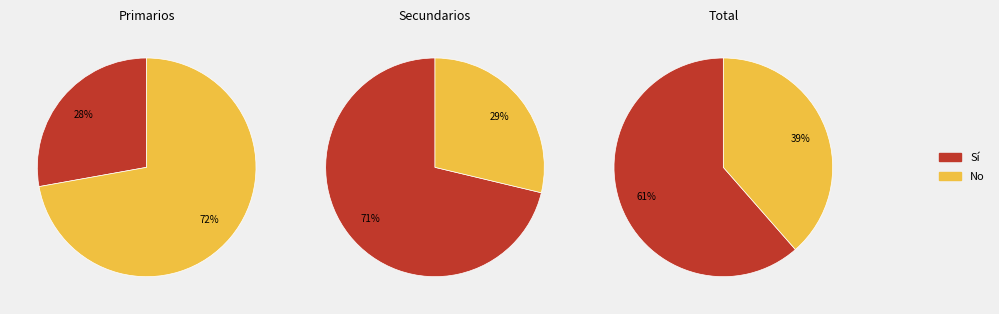

What percentage do No and Si together represent?

100.0%